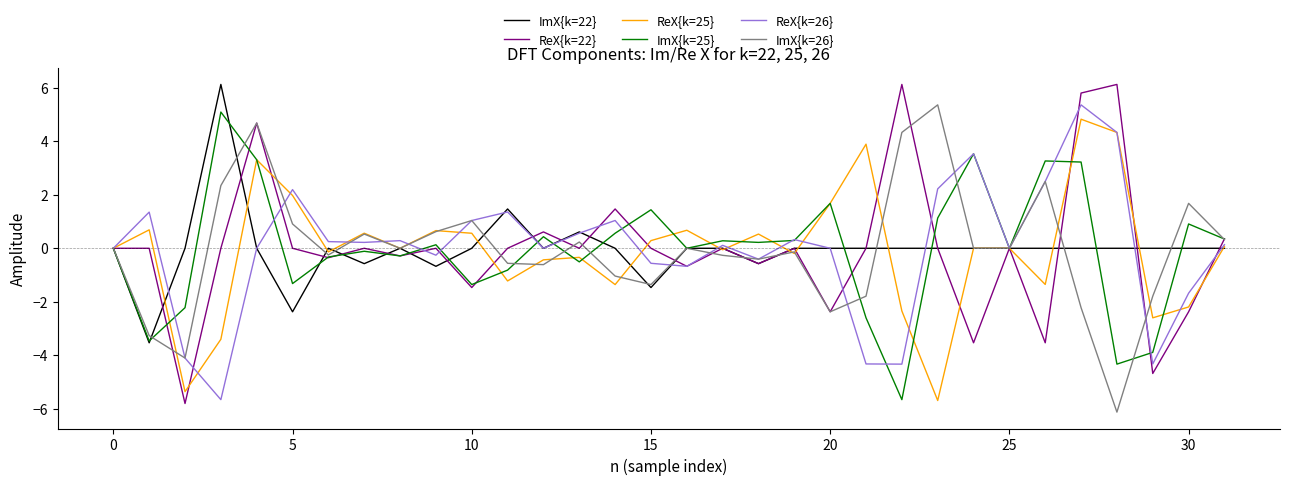

What is the difference between the second highest and second lowest values in the ReX{k=25} series?

9.7